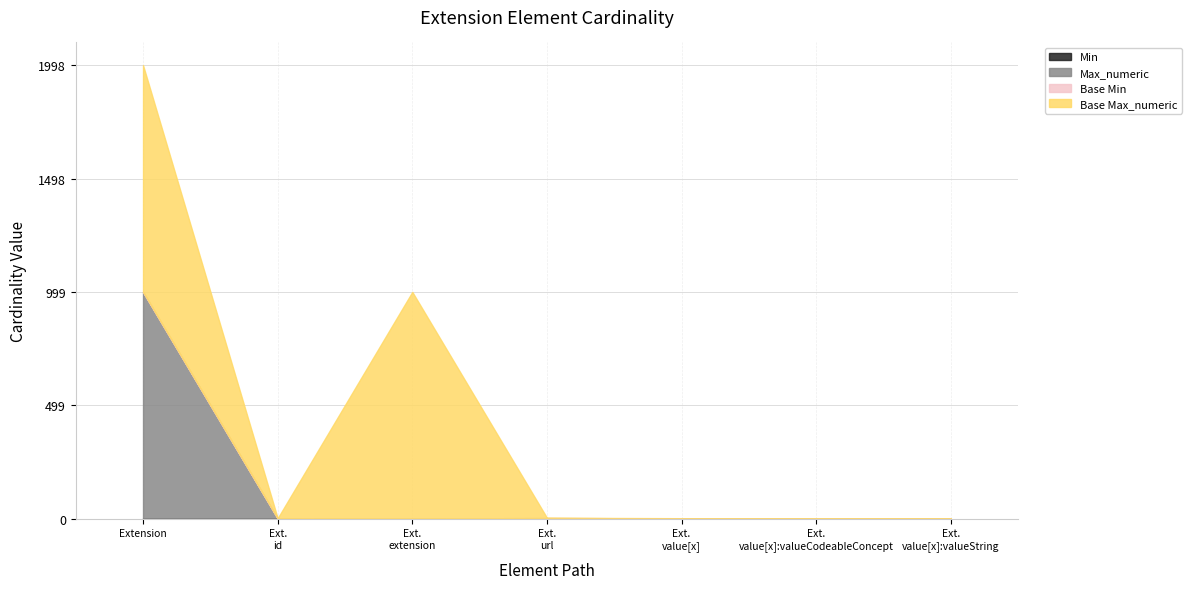

What is the difference between the highest and lowest values at Extension?

999